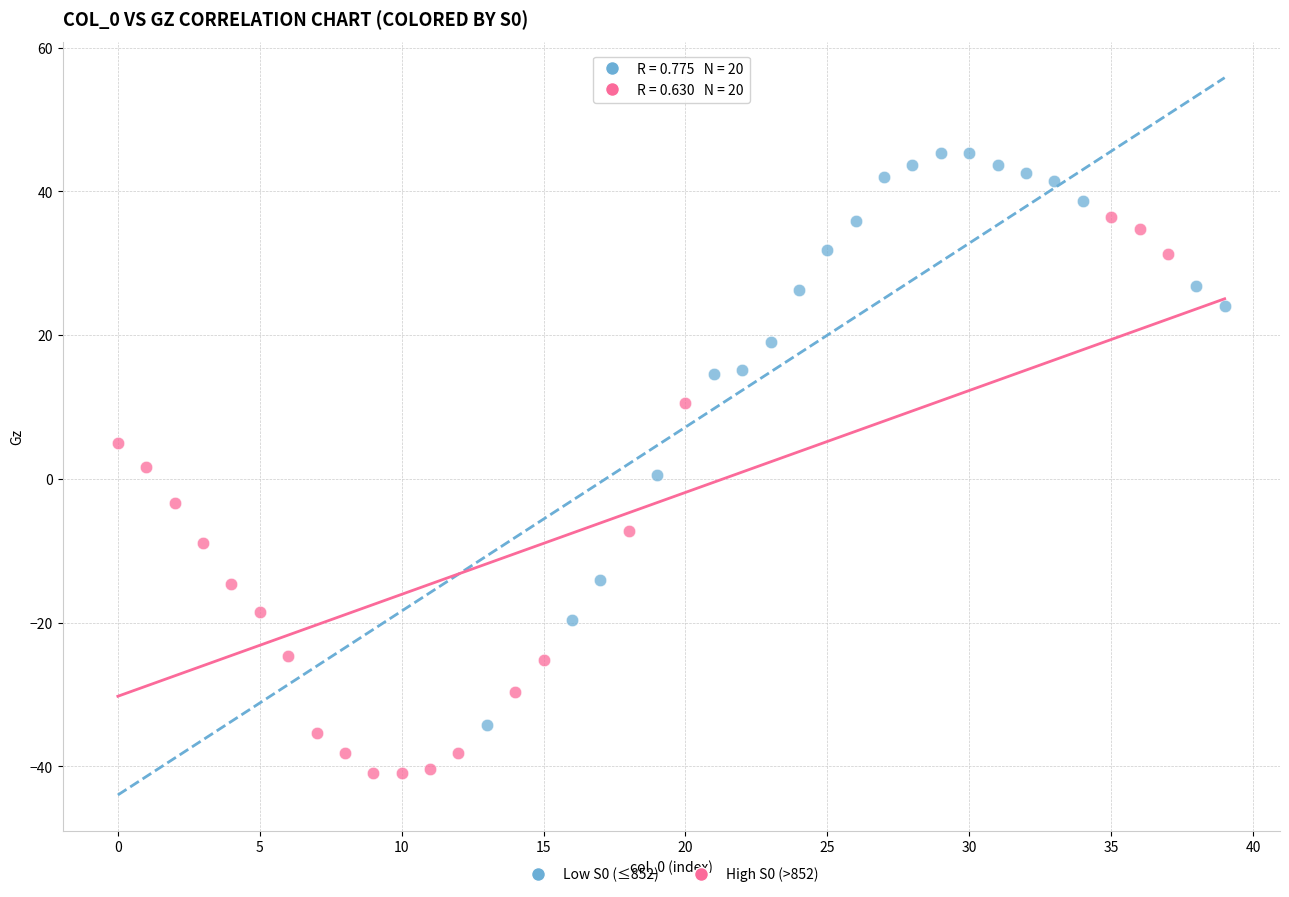

Which series has the largest Y range (max minus min)?

Low S0 (≤852)